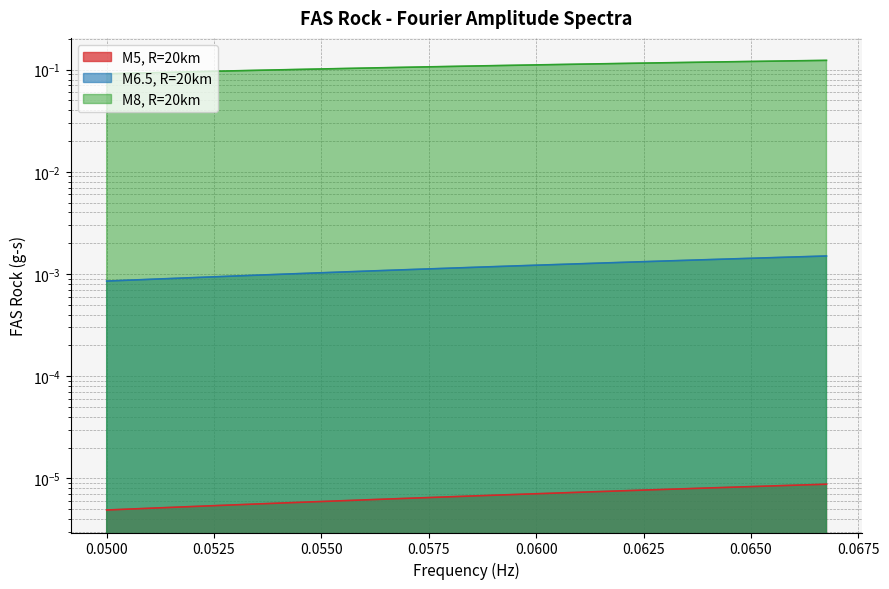

Between 0.05354 and 0.0614, which series saw the biggest shift?

M8, R=20km